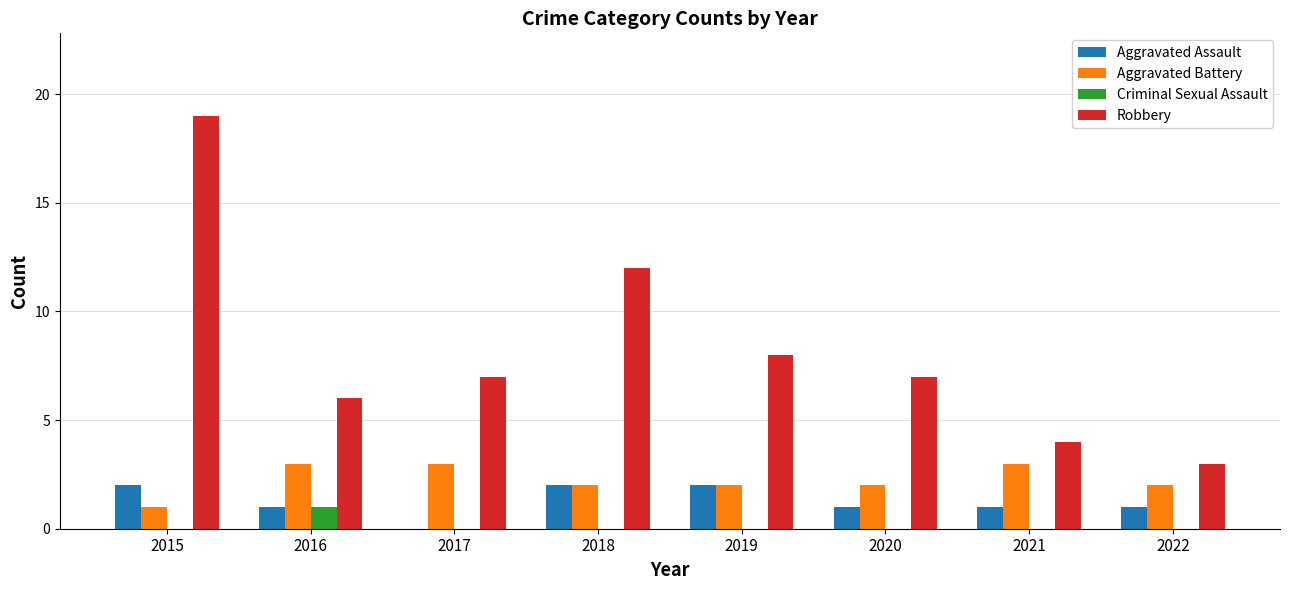

Which series has the largest total across all categories?

Robbery